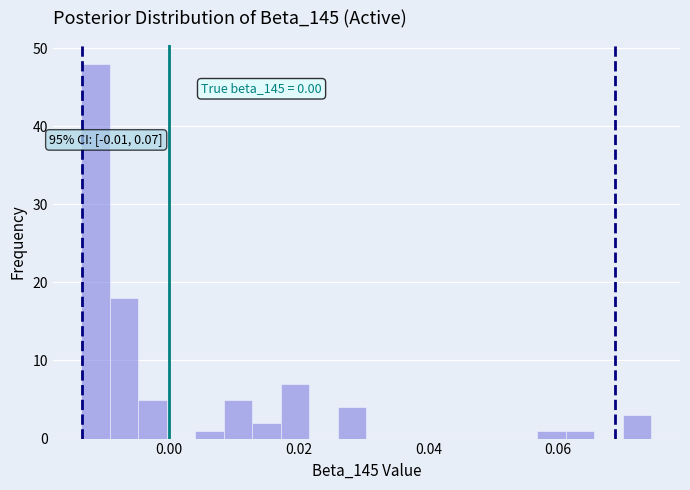

Read against the x-axis, roughly where is the centre of the tallest bar?

-0.012